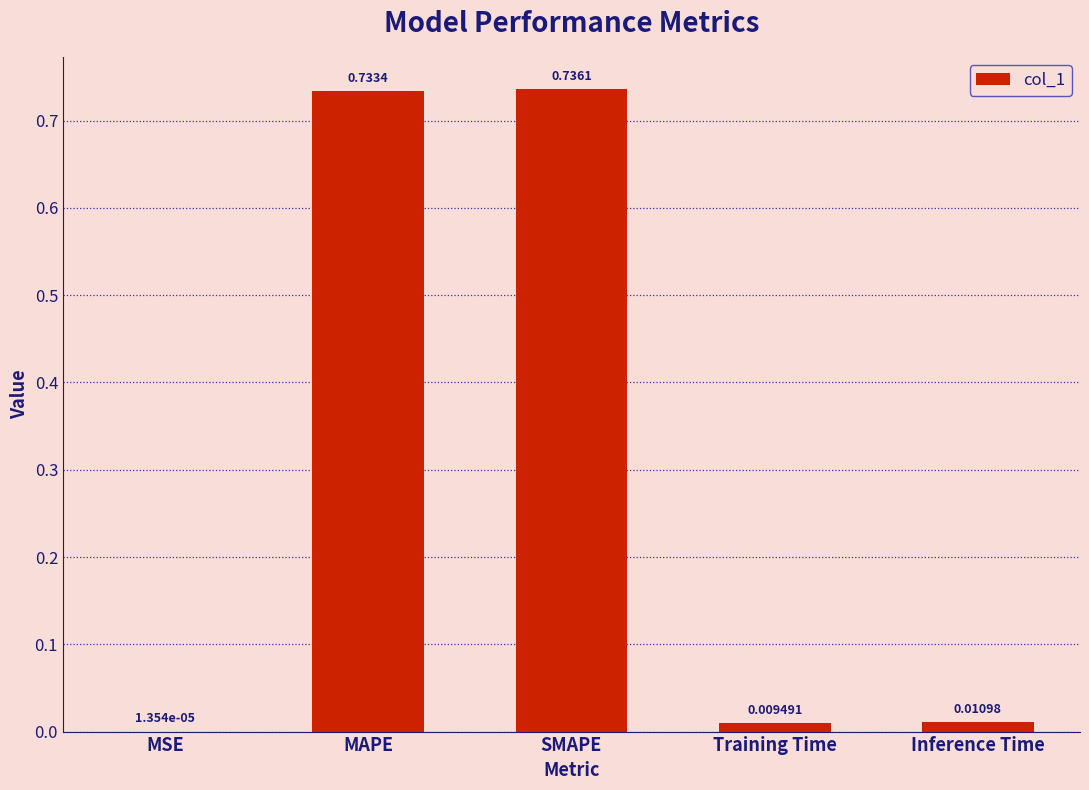

Which category has the highest value across all series?

SMAPE